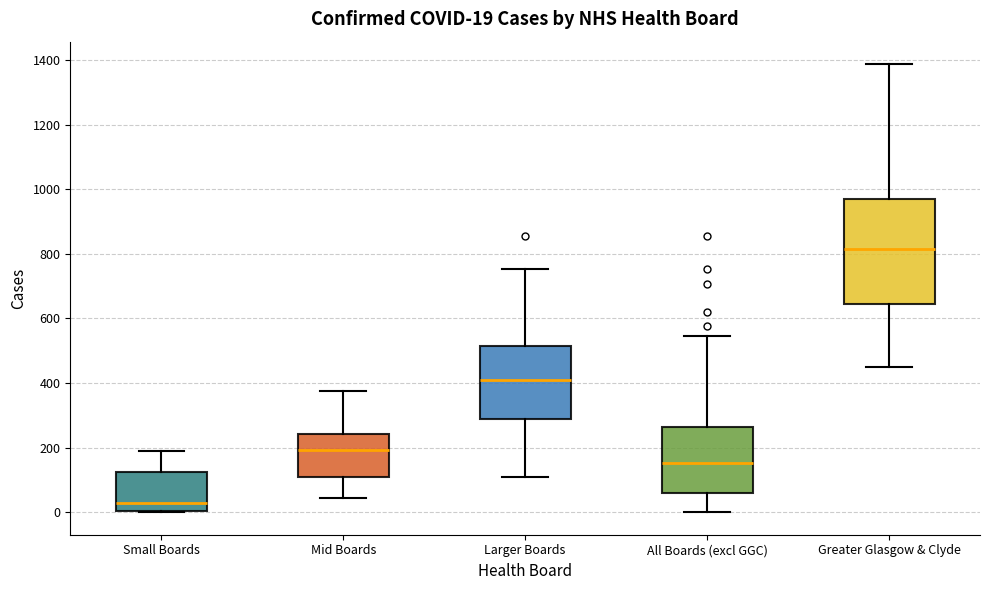

Which box has the lowest median line?

Small Boards